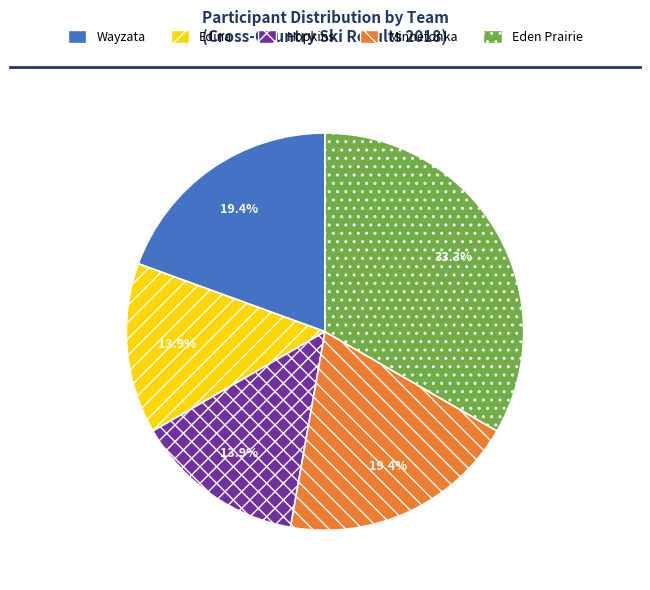

Is the sum of Hopkins and Edina greater than half?

No